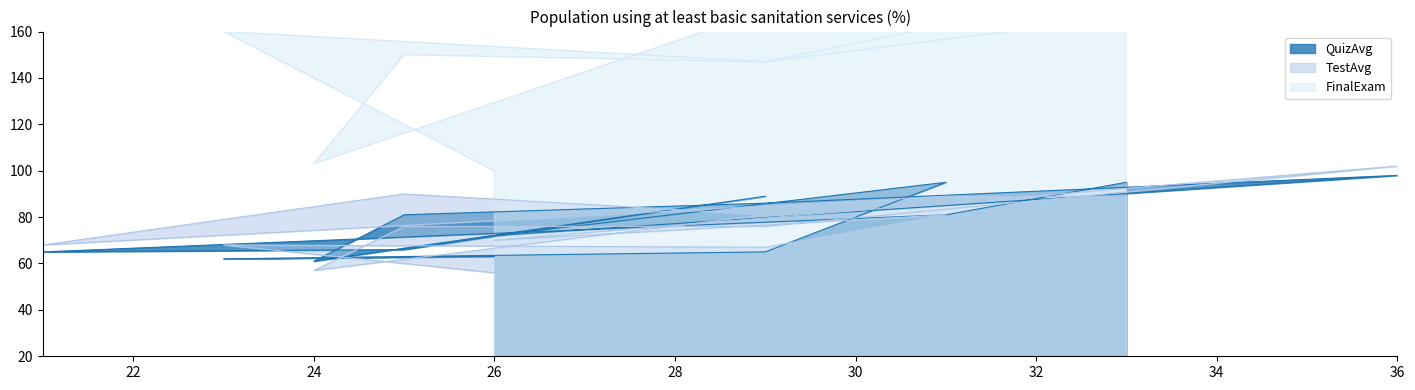

Reading left to right, what are all the values shown in this chart?

QuizAvg: 95	81	65	66	89	61	81	86	98	72	95	65	62	63
TestAvg: 89	89	68	90	81	57	76	76	102	70	81	67	68	56
FinalExam: 181	169	176	181	169	103	150	147	181	163	163	147	160	100